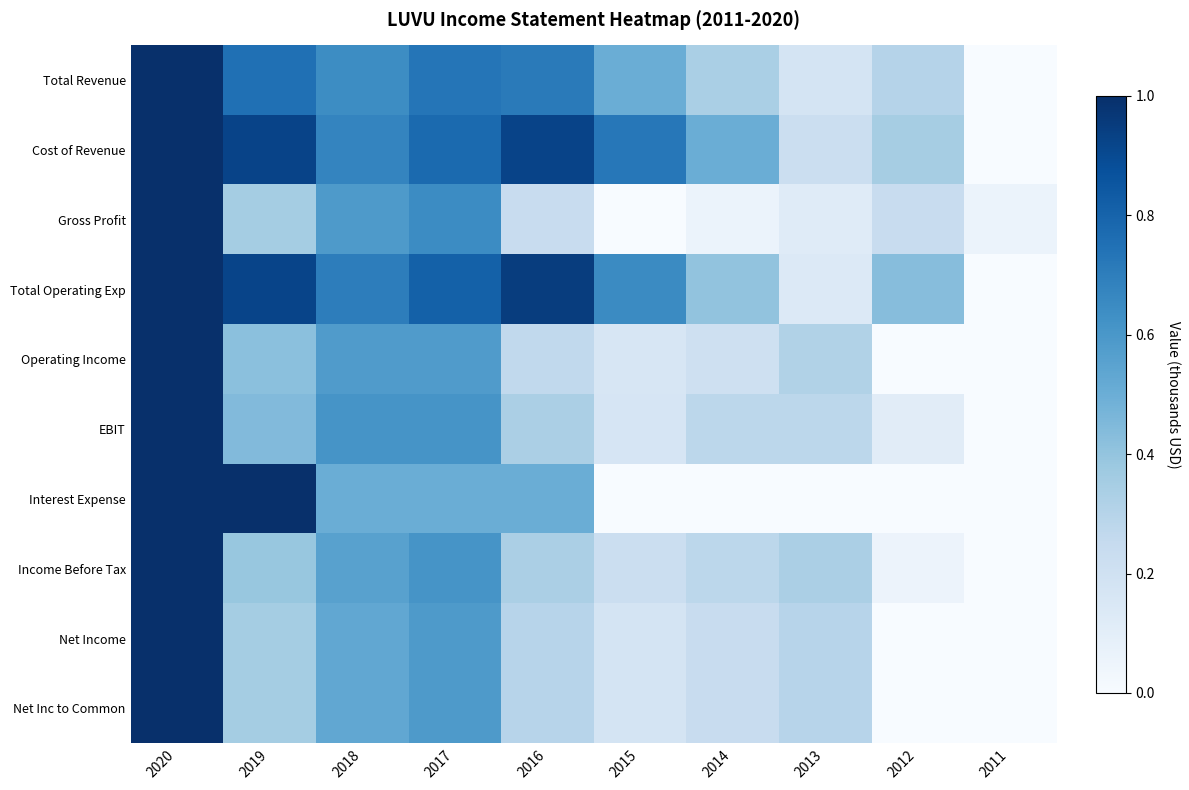

Reading left to right, what are all the values shown in this chart?

Total Revenue: 2020=1.0	2019=0.8	2018=0.6	2017=0.7	2016=0.7	2015=0.5	2014=0.3	2013=0.2	2012=0.3	2011=0.0
Cost of Revenue: 2020=1.0	2019=0.9	2018=0.7	2017=0.8	2016=0.9	2015=0.7	2014=0.5	2013=0.2	2012=0.3	2011=0.0
Gross Profit: 2020=1.0	2019=0.4	2018=0.6	2017=0.6	2016=0.2	2015=0.0	2014=0.1	2013=0.1	2012=0.2	2011=0.1
Total Operating Exp: 2020=1.0	2019=0.9	2018=0.7	2017=0.8	2016=0.9	2015=0.6	2014=0.4	2013=0.1	2012=0.4	2011=0.0
Operating Income: 2020=1.0	2019=0.4	2018=0.6	2017=0.6	2016=0.3	2015=0.2	2014=0.2	2013=0.3	2012=0.0	2011=0.0
EBIT: 2020=1.0	2019=0.4	2018=0.6	2017=0.6	2016=0.3	2015=0.2	2014=0.3	2013=0.3	2012=0.1	2011=0.0
Interest Expense: 2020=1.0	2019=1.0	2018=0.5	2017=0.5	2016=0.5	2015=0.0	2014=0.0	2013=0.0	2012=0.0	2011=0.0
Income Before Tax: 2020=1.0	2019=0.4	2018=0.6	2017=0.6	2016=0.3	2015=0.2	2014=0.3	2013=0.3	2012=0.1	2011=0.0
Net Income: 2020=1.0	2019=0.4	2018=0.5	2017=0.6	2016=0.3	2015=0.2	2014=0.2	2013=0.3	2012=0.0	2011=0.0
Net Inc to Common: 2020=1.0	2019=0.4	2018=0.5	2017=0.6	2016=0.3	2015=0.2	2014=0.2	2013=0.3	2012=0.0	2011=0.0